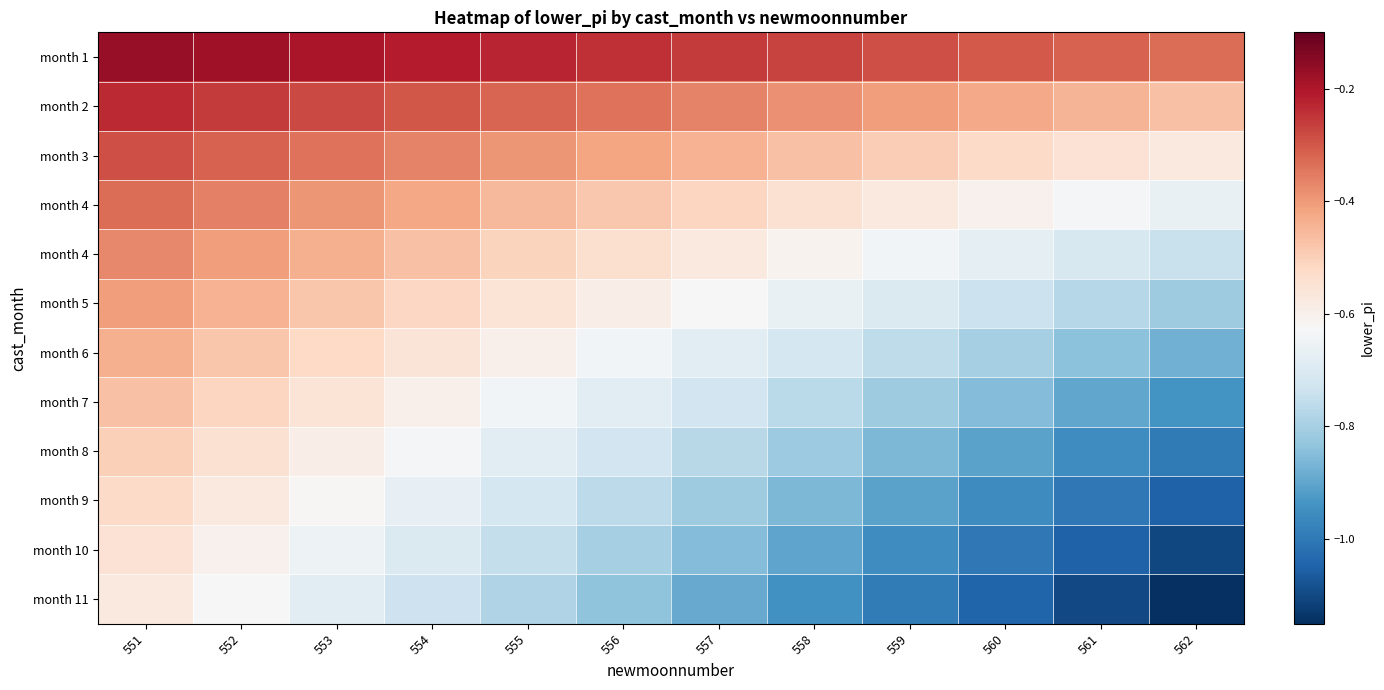

What is the total value across all series at 557?

-7.5